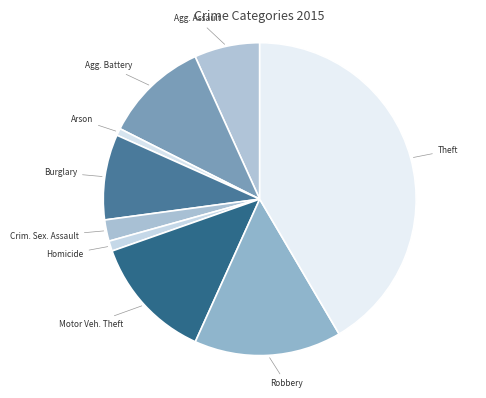

Which category has the biggest portion of the pie?

Theft